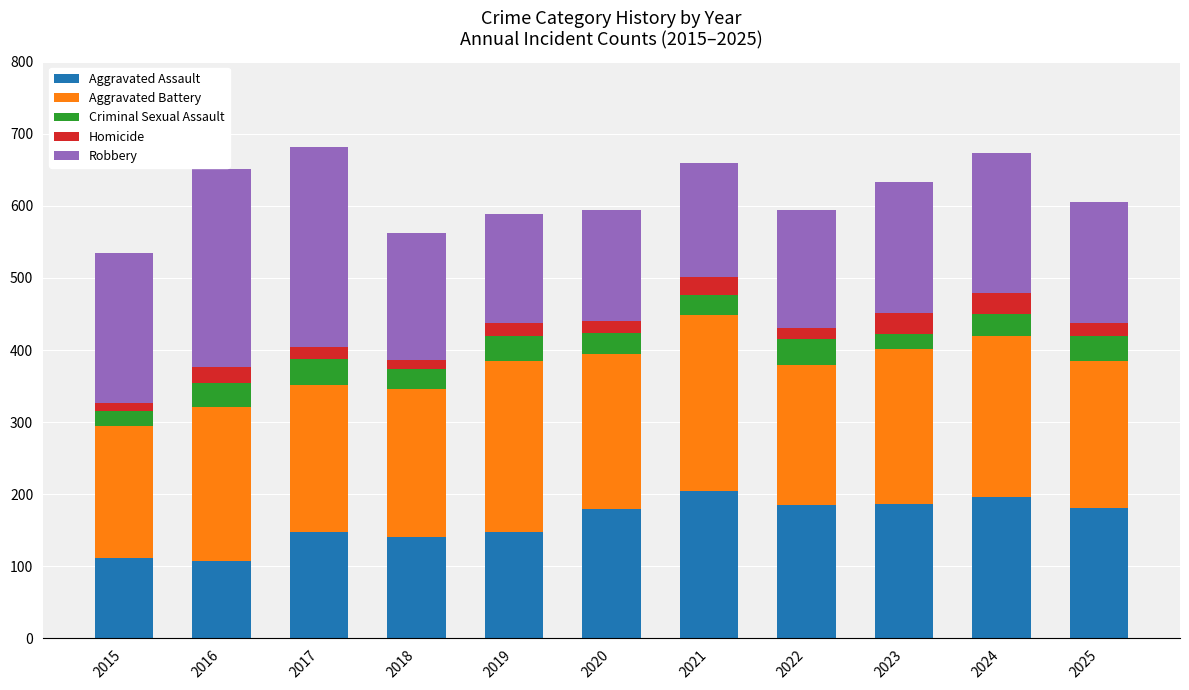

What is the total value across all series at 2023?

633